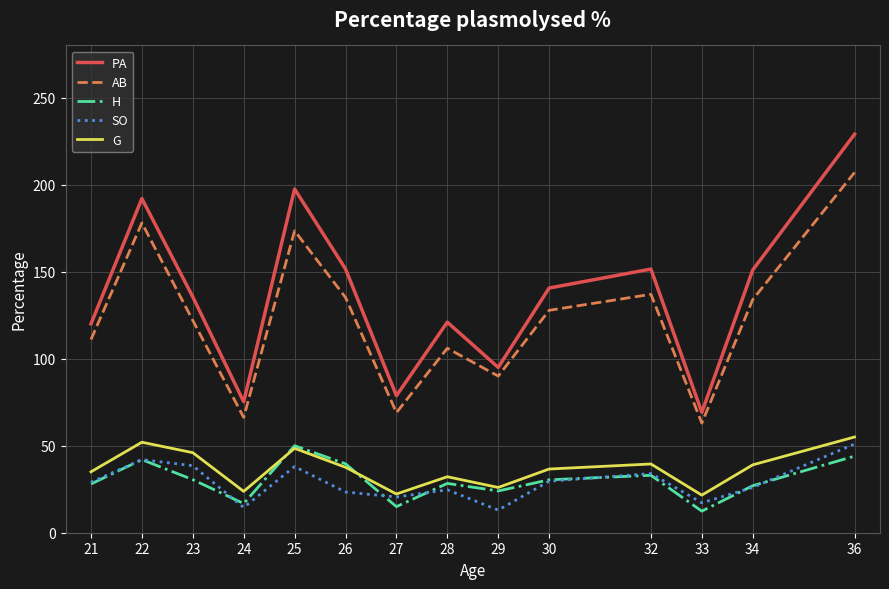

What is the minimum value shown in the chart?

12.4